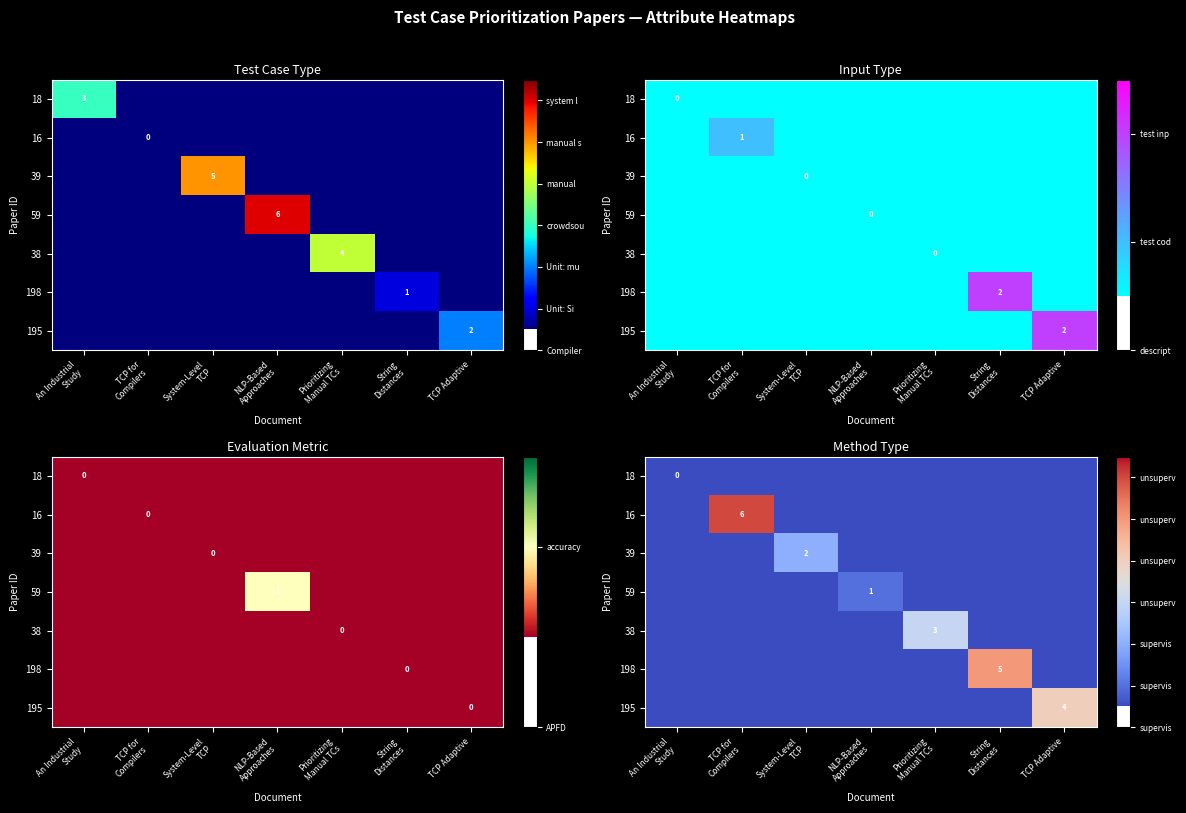

Rank the series by their maximum value, from lowest to highest.

18, 59, 39, 38, 195, 198, 16